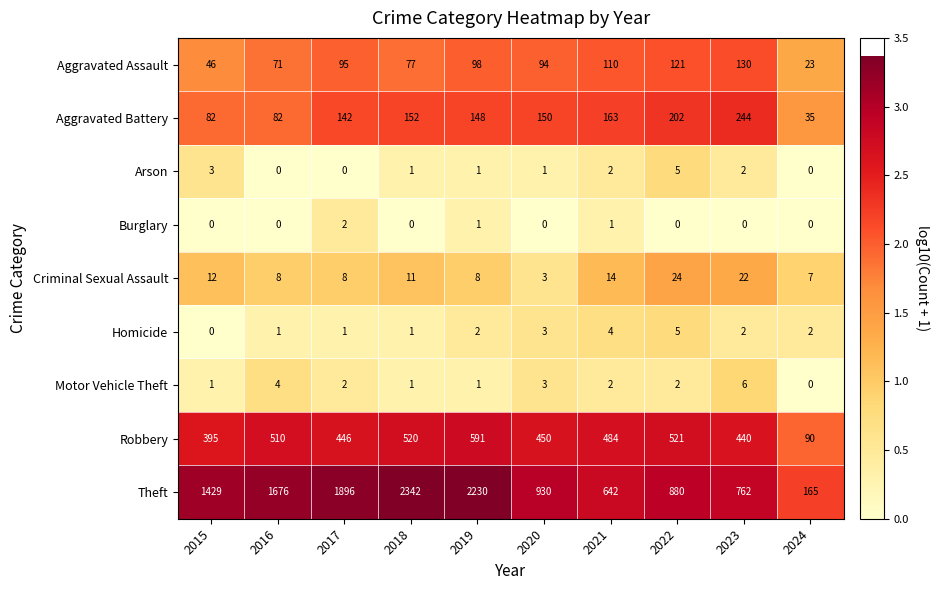

At which category does the chart reach its peak across all series?

2018